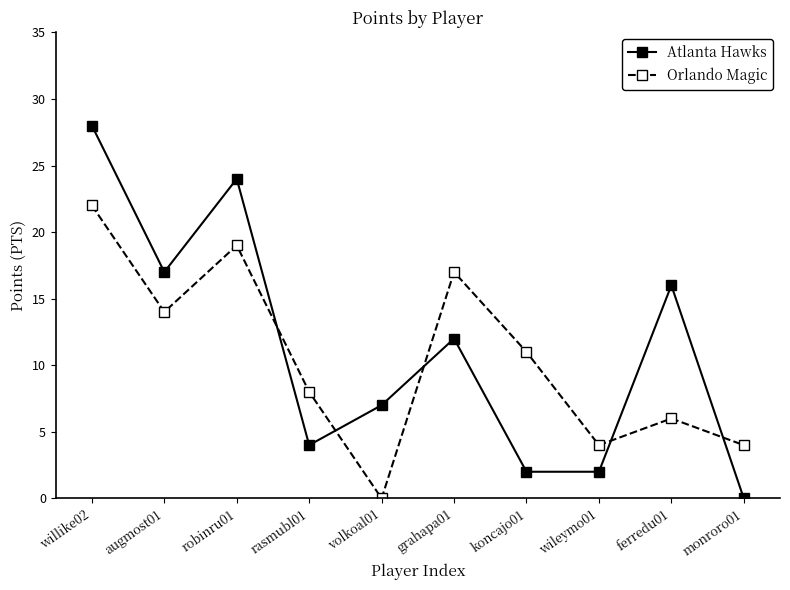

Where is the first local maximum for Orlando Magic?

robinru01